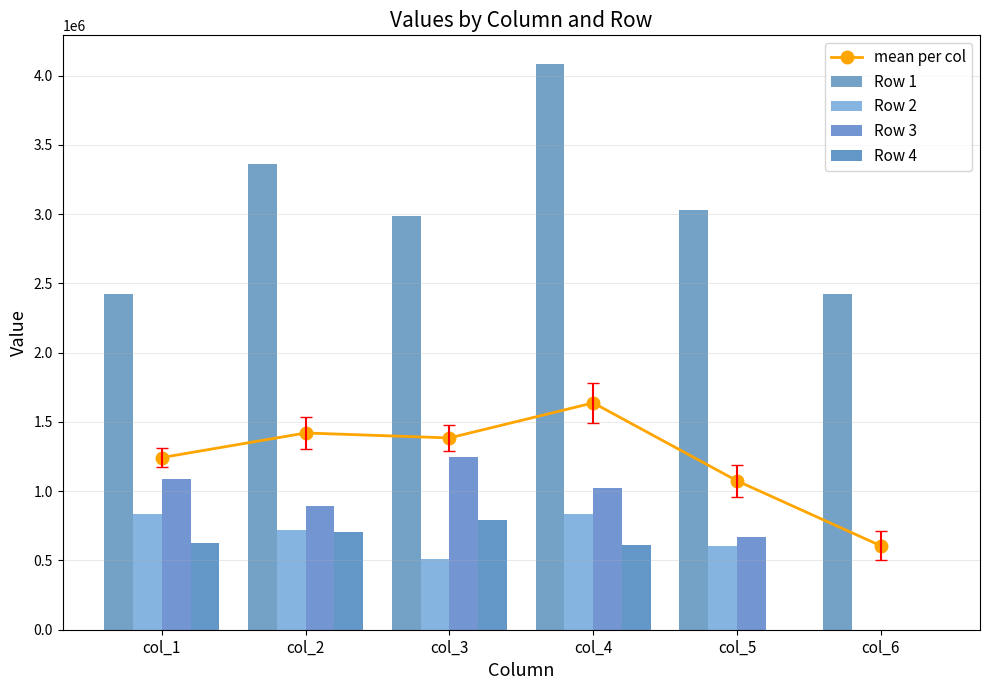

Reading left to right, what are all the values shown in this chart?

mean per col: col_1=1242562.0	col_2=1420052.8	col_3=1384246.5	col_4=1637231.0	col_5=1074670.5	col_6=605585.5
Row 1: col_1=2422342.0	col_2=3361214.0	col_3=2986643.0	col_4=4085710.0	col_5=3027336.4	col_6=2422342.0
Row 2: col_1=834664.0	col_2=719533.3	col_3=511423.7	col_4=834664.0	col_5=601525.0	col_6=0.0
Row 3: col_1=1084704.0	col_2=894040.3	col_3=1245033.2	col_4=1020295.0	col_5=669820.5	col_6=0.0
Row 4: col_1=628537.9	col_2=705423.5	col_3=793886.0	col_4=608255.0	col_5=0.0	col_6=0.0